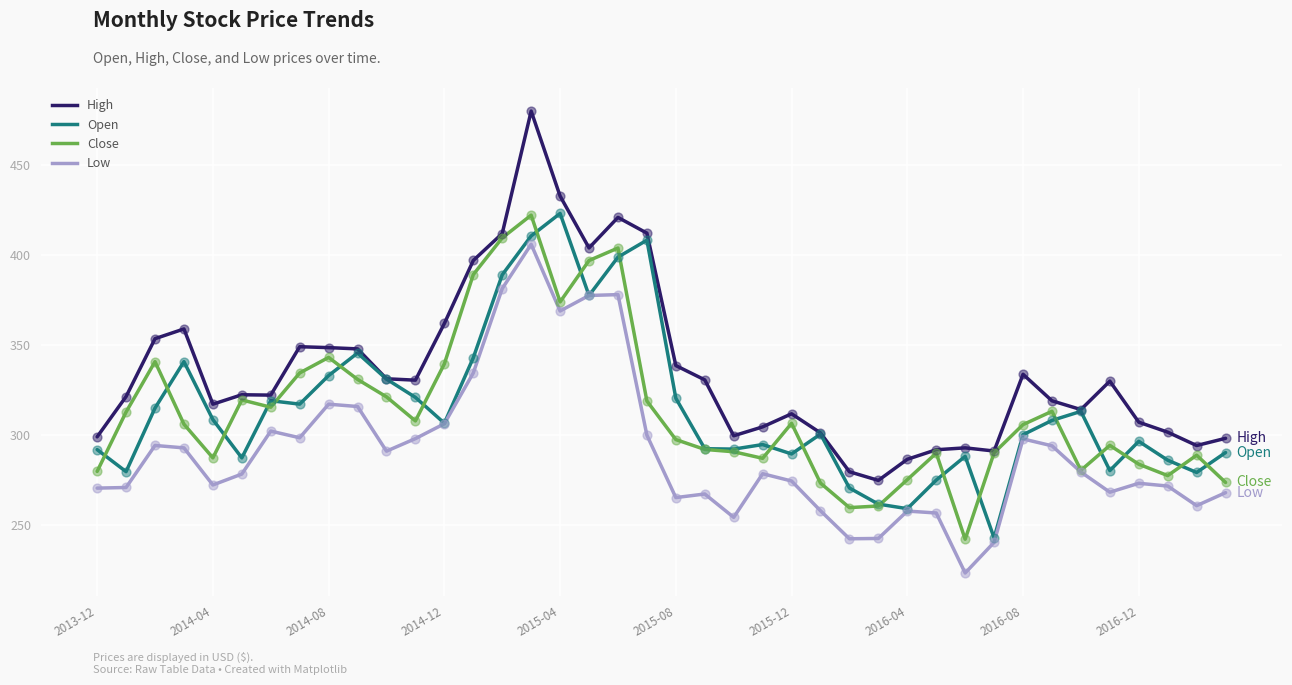

Which series has the largest total across all categories?

High